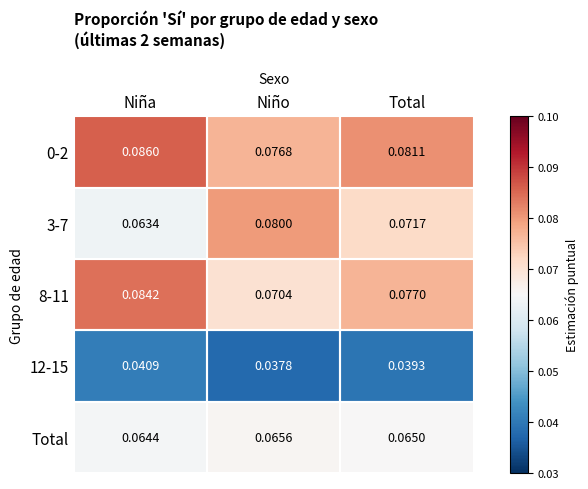

List the labels in order of 8-11 value, smallest first.

Niño, Total, Niña